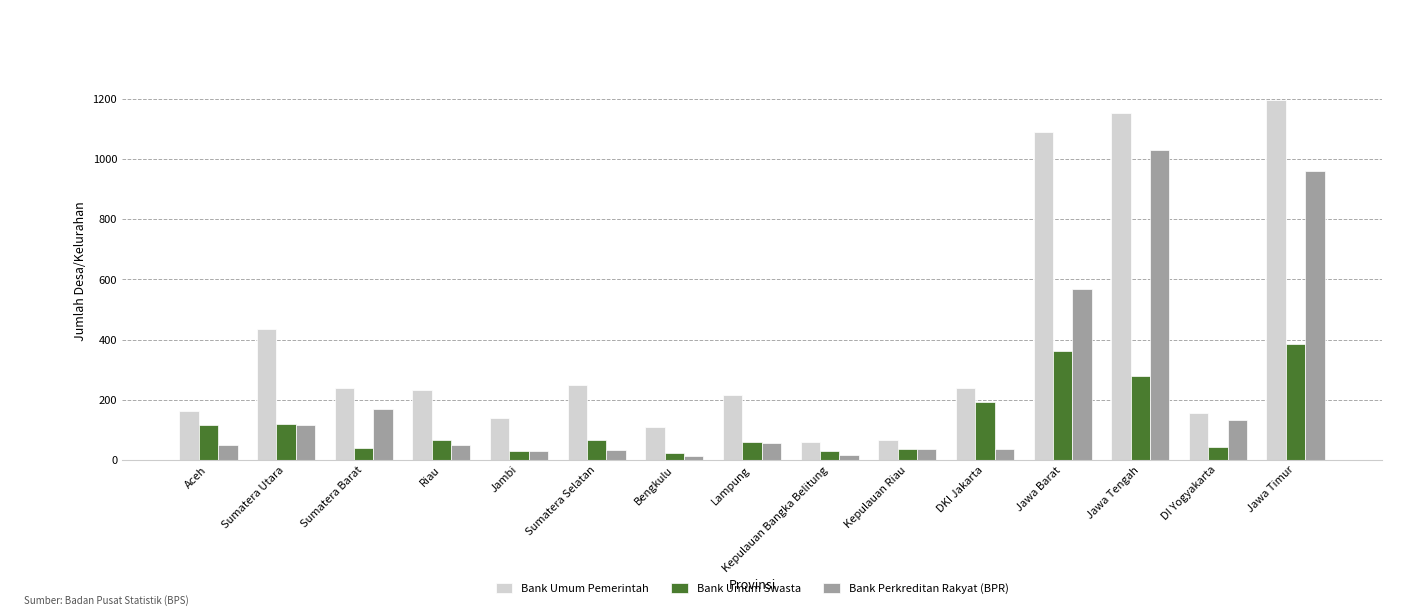

The Bank Perkreditan Rakyat (BPR) series shows 245 at Jawa Timur. True or false?

False